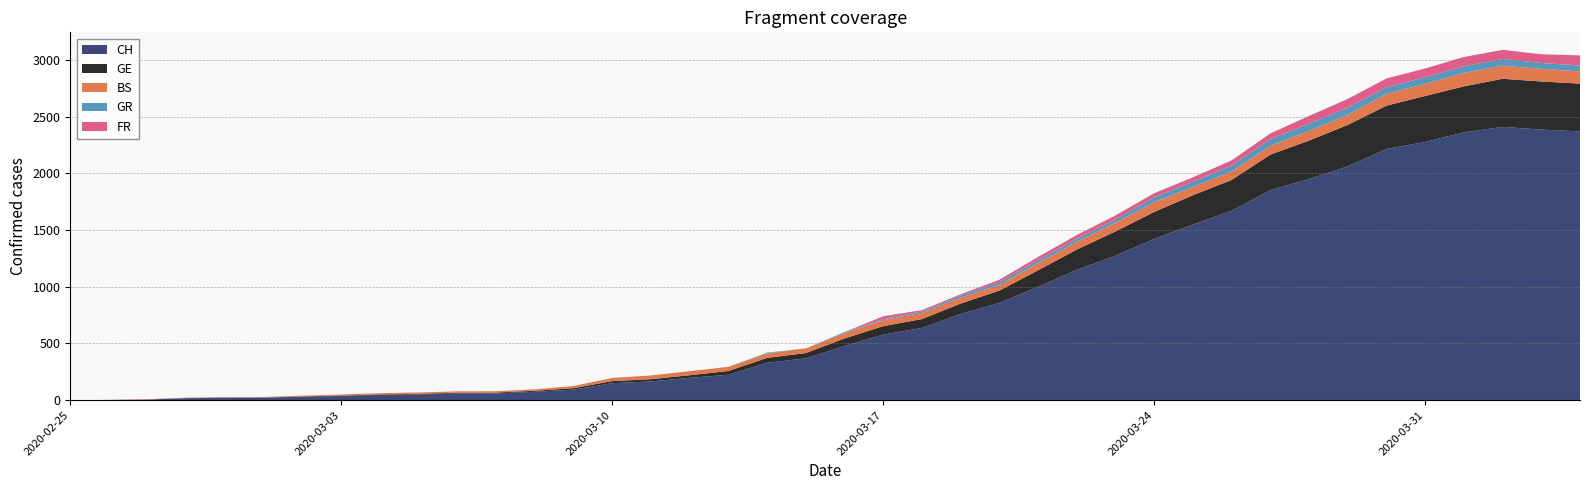

Reading right to left, list all the values displayed in this chart.

CH: 2020-04-04=2370	2020-04-03=2386	2020-04-02=2410	2020-04-01=2361	2020-03-31=2277	2020-03-30=2215	2020-03-29=2062	2020-03-28=1950	2020-03-27=1852	2020-03-26=1670	2020-03-25=1549	2020-03-24=1422	2020-03-23=1274	2020-03-22=1149	2020-03-21=1000	2020-03-20=857	2020-03-19=760	2020-03-18=637	2020-03-17=578	2020-03-16=478	2020-03-15=369	2020-03-14=330	2020-03-13=224	2020-03-12=197	2020-03-11=165	2020-03-10=150	2020-03-09=93	2020-03-08=74	2020-03-07=60	2020-03-06=59	2020-03-05=51	2020-03-04=47	2020-03-03=37	2020-03-02=30	2020-03-01=21	2020-02-29=20	2020-02-28=17	2020-02-27=5	2020-02-26=1	2020-02-25=0
GE: 2020-04-04=421	2020-04-03=424	2020-04-02=424	2020-04-01=406	2020-03-31=405	2020-03-30=382	2020-03-29=365	2020-03-28=339	2020-03-27=313	2020-03-26=272	2020-03-25=258	2020-03-24=238	2020-03-23=214	2020-03-22=179	2020-03-21=145	2020-03-20=109	2020-03-19=92	2020-03-18=78	2020-03-17=75	2020-03-16=66	2020-03-15=46	2020-03-14=43	2020-03-13=33	2020-03-12=23	2020-03-11=20	2020-03-10=18	2020-03-09=13	2020-03-08=9	2020-03-07=7	2020-03-06=7	2020-03-05=5	2020-03-04=4	2020-03-03=4	2020-03-02=3	2020-03-01=3	2020-02-29=3	2020-02-28=2	2020-02-27=1	2020-02-26=1	2020-02-25=0
BS: 2020-04-04=108	2020-04-03=112	2020-04-02=115	2020-04-01=119	2020-03-31=108	2020-03-30=105	2020-03-29=90	2020-03-28=87	2020-03-27=79	2020-03-26=76	2020-03-25=74	2020-03-24=87	2020-03-23=77	2020-03-22=69	2020-03-21=66	2020-03-20=52	2020-03-19=52	2020-03-18=55	2020-03-17=52	2020-03-16=47	2020-03-15=42	2020-03-14=40	2020-03-13=37	2020-03-12=36	2020-03-11=33	2020-03-10=28	2020-03-09=19	2020-03-08=13	2020-03-07=12	2020-03-06=12	2020-03-05=12	2020-03-04=11	2020-03-03=9	2020-03-02=7	2020-03-01=4	2020-02-29=4	2020-02-28=3	2020-02-27=3	2020-02-26=0	2020-02-25=0
GR: 2020-04-04=52	2020-04-03=51	2020-04-02=60	2020-04-01=59	2020-03-31=58	2020-03-30=58	2020-03-29=63	2020-03-28=63	2020-03-27=58	2020-03-26=52	2020-03-25=45	2020-03-24=43	2020-03-23=29	2020-03-22=27	2020-03-21=24	2020-03-20=24	2020-03-19=18	2020-03-18=13	2020-03-17=9	2020-03-16=9	2020-03-15=0	2020-03-14=6	2020-03-13=0	2020-03-12=0	2020-03-11=0	2020-03-10=0	2020-03-09=0	2020-03-08=0	2020-03-07=0	2020-03-06=0	2020-03-05=0	2020-03-04=0	2020-03-03=0	2020-03-02=0	2020-03-01=0	2020-02-29=0	2020-02-28=0	2020-02-27=0	2020-02-26=0	2020-02-25=0
FR: 2020-04-04=89	2020-04-03=77	2020-04-02=80	2020-04-01=81	2020-03-31=77	2020-03-30=77	2020-03-29=76	2020-03-28=67	2020-03-27=50	2020-03-26=44	2020-03-25=39	2020-03-24=35	2020-03-23=35	2020-03-22=32	2020-03-21=28	2020-03-20=20	2020-03-19=12	2020-03-18=11	2020-03-17=26	2020-03-16=0	2020-03-15=0	2020-03-14=0	2020-03-13=0	2020-03-12=0	2020-03-11=0	2020-03-10=0	2020-03-09=0	2020-03-08=0	2020-03-07=0	2020-03-06=0	2020-03-05=0	2020-03-04=0	2020-03-03=0	2020-03-02=0	2020-03-01=0	2020-02-29=0	2020-02-28=0	2020-02-27=0	2020-02-26=0	2020-02-25=0